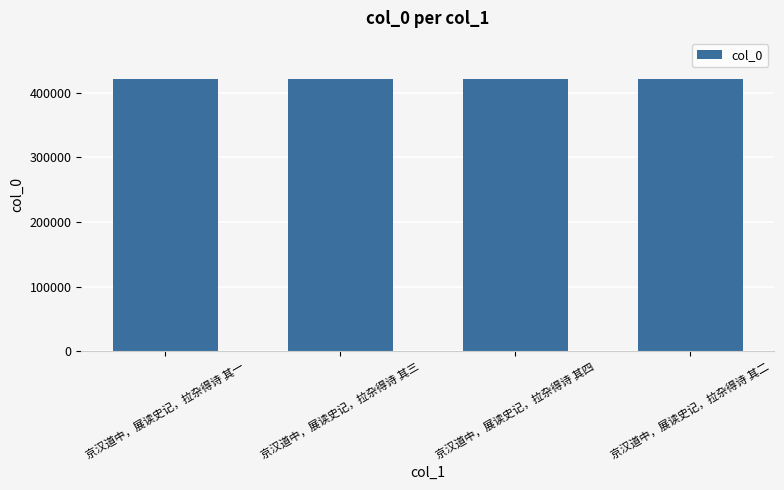

What is the difference between the maximum and minimum values?

3